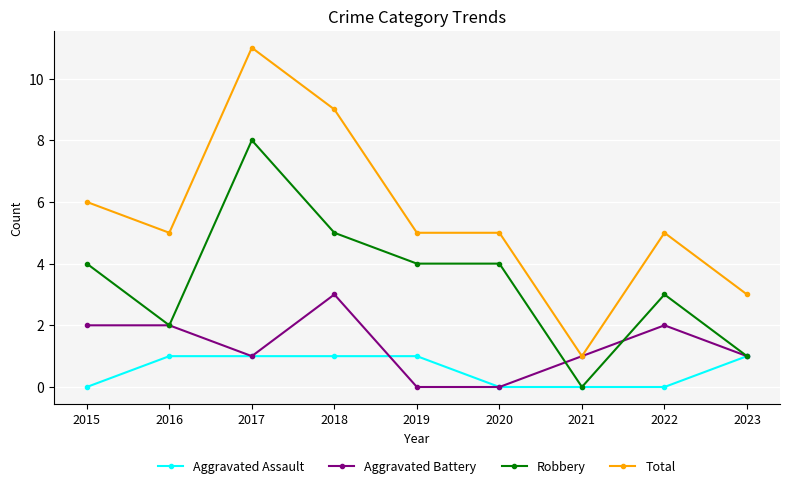

Count the Robbery values in the range 2 to 4.

5